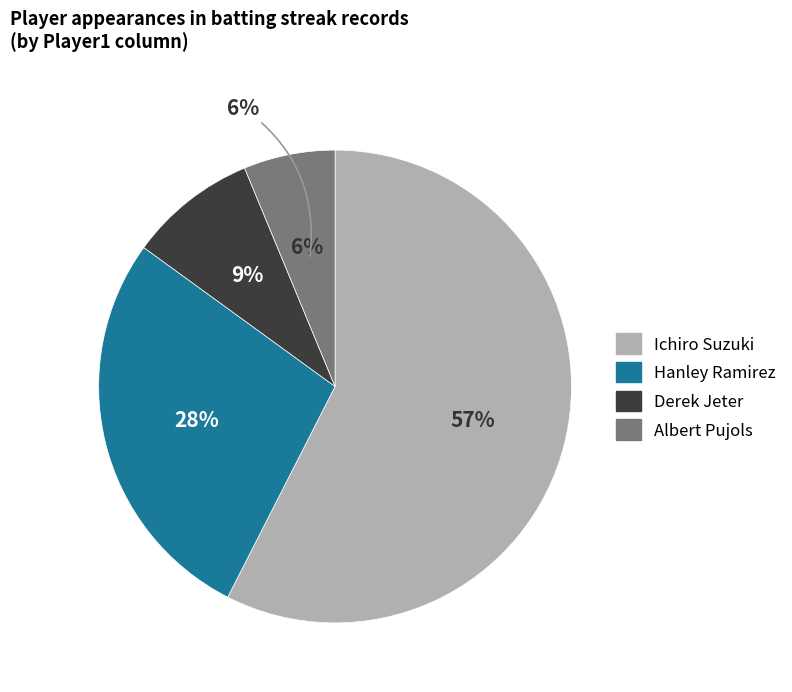

Between Ichiro Suzuki and Albert Pujols, which is larger?

Ichiro Suzuki